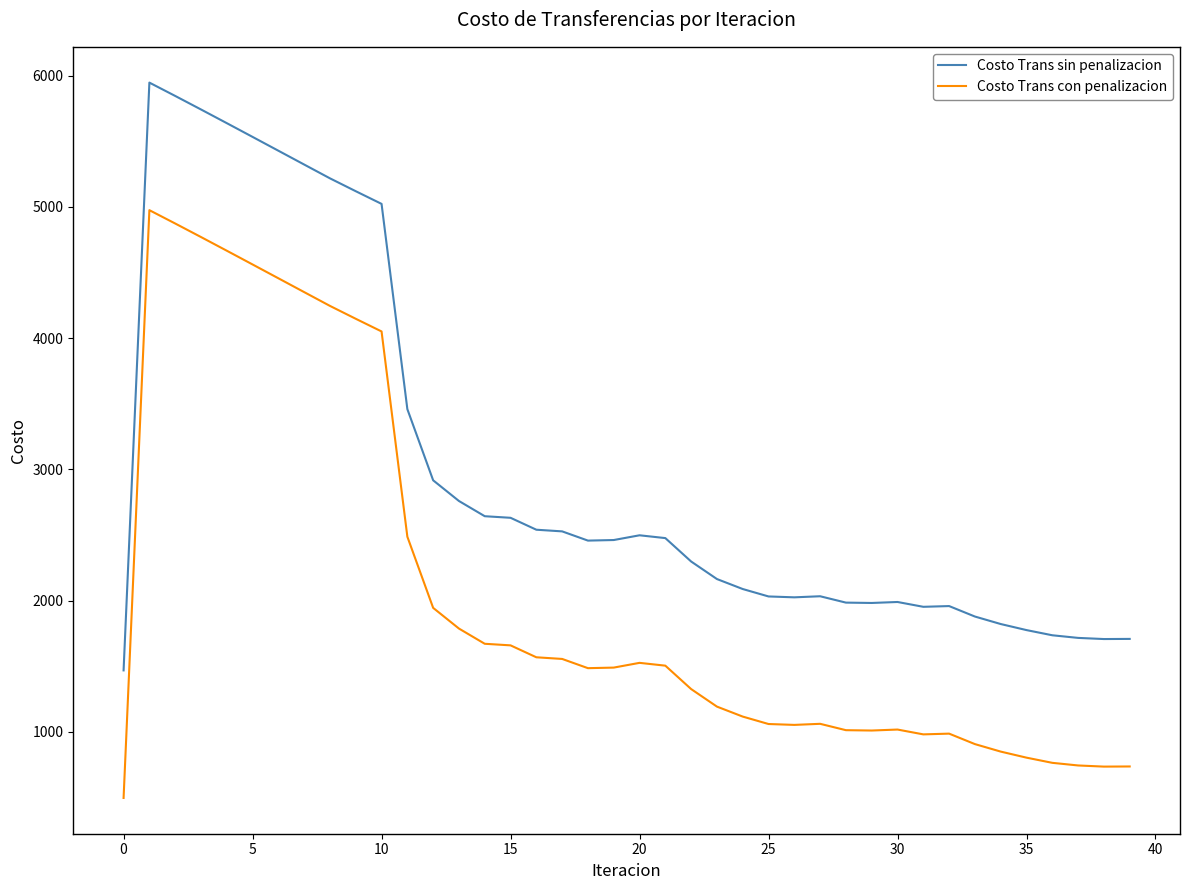

Which series has the largest total across all categories?

Costo Trans sin penalizacion